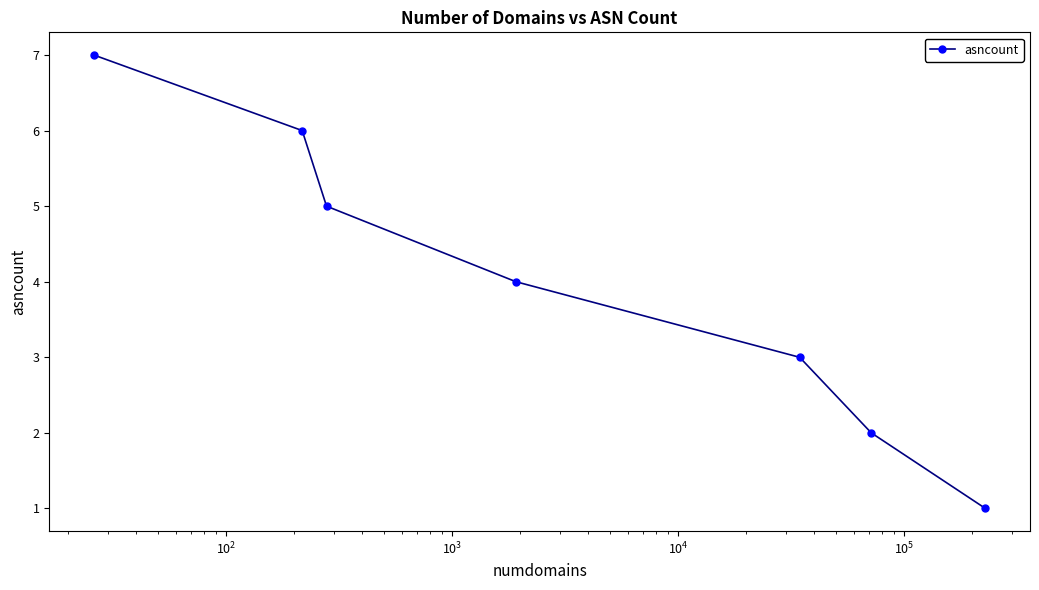

Reading right to left, list all the values displayed in this chart.

1	2	3	4	5	6	7